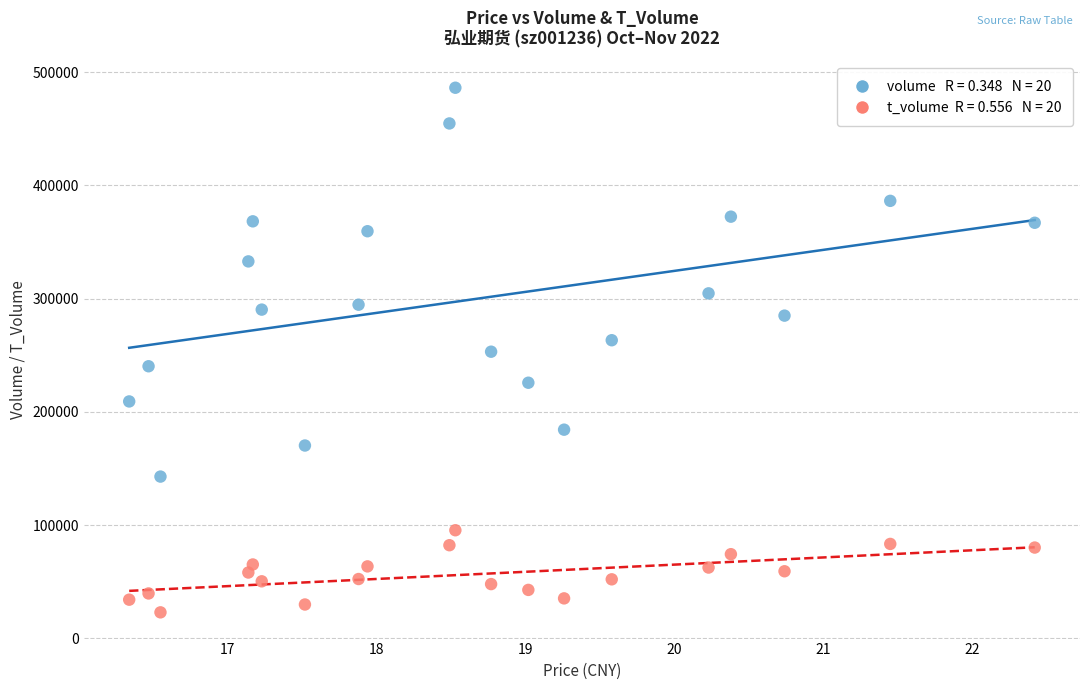

Across all data points, what is the range of Y values (max minus min)?

463202